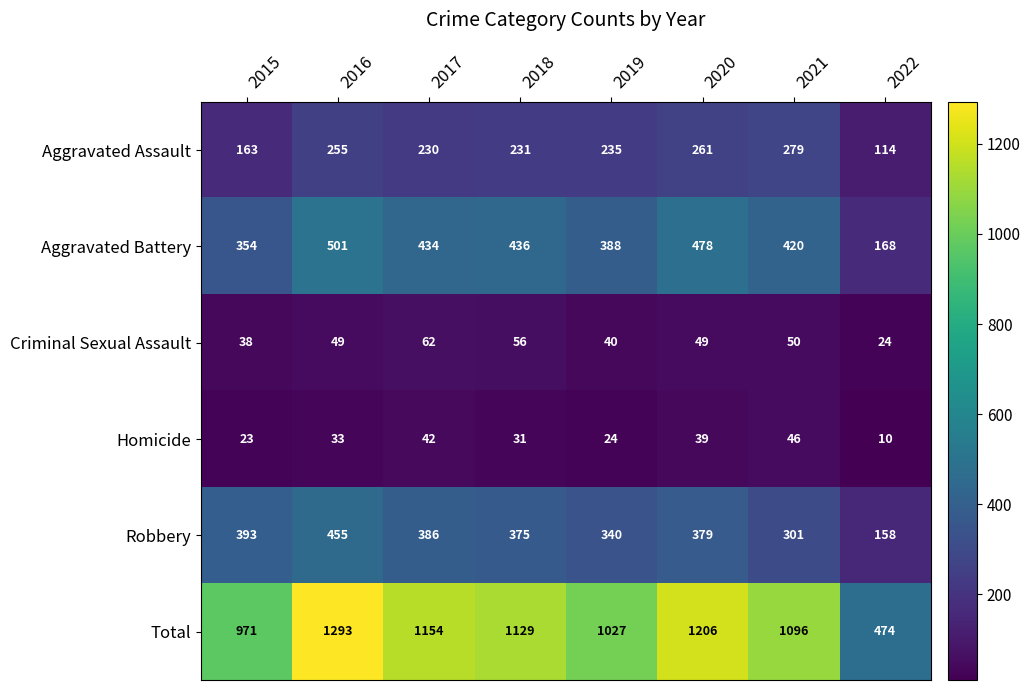

What is the minimum value shown in the chart?

10